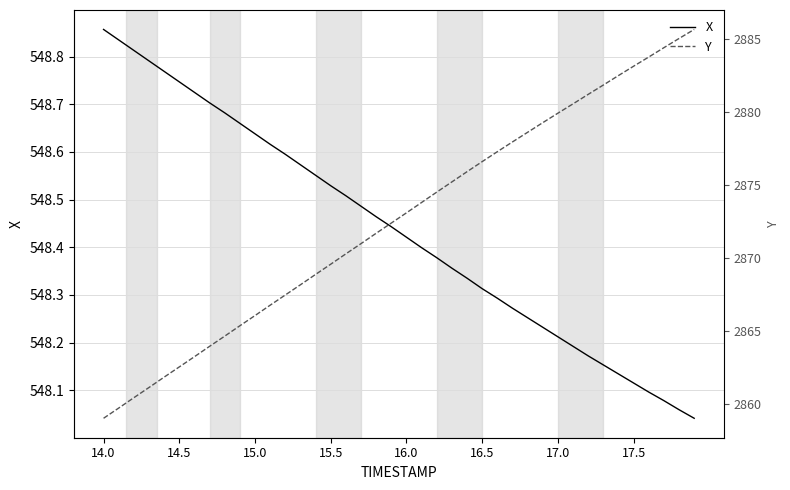

Reading left to right, transcribe all the data shown in this chart.

X: 548.9	548.8	548.8	548.8	548.8	548.7	548.7	548.7	548.7	548.7	548.6	548.6	548.6	548.6	548.6	548.5	548.5	548.5	548.5	548.4	548.4	548.4	548.4	548.4	548.3	548.3	548.3	548.3	548.3	548.2	548.2	548.2	548.2	548.2	548.1	548.1	548.1	548.1	548.1	548.0
Y: 2859.0	2859.7	2860.4	2861.1	2861.8	2862.5	2863.2	2863.9	2864.7	2865.4	2866.1	2866.8	2867.5	2868.2	2868.9	2869.6	2870.3	2871.0	2871.7	2872.4	2873.1	2873.8	2874.5	2875.2	2875.9	2876.6	2877.3	2878.0	2878.6	2879.3	2879.9	2880.6	2881.2	2881.9	2882.5	2883.2	2883.8	2884.4	2885.1	2885.7